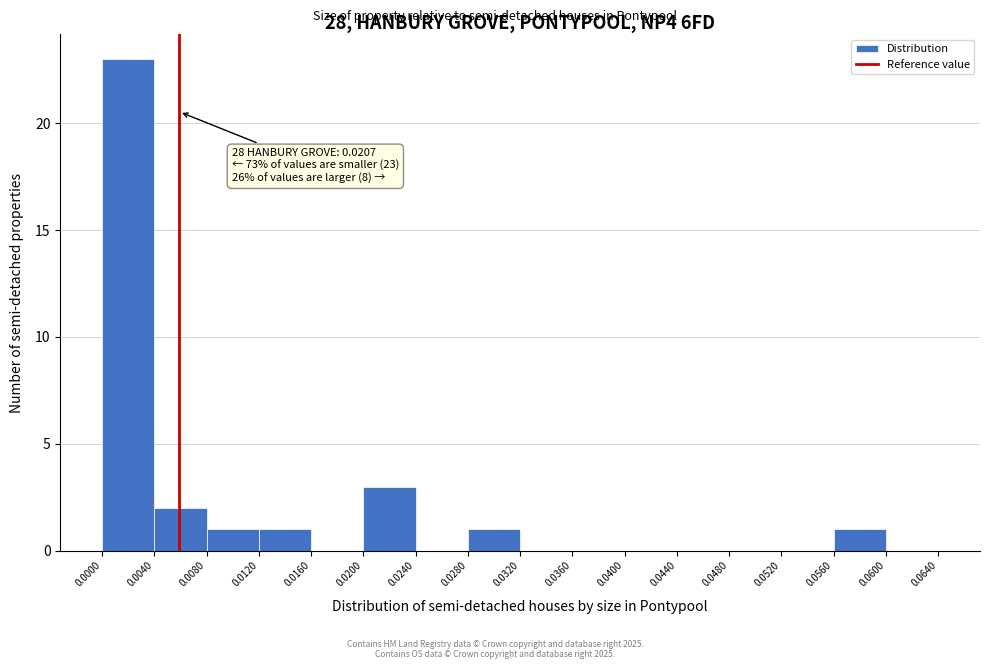

Over which range of the x-axis is the bar tallest?

0.0000 to 0.0040